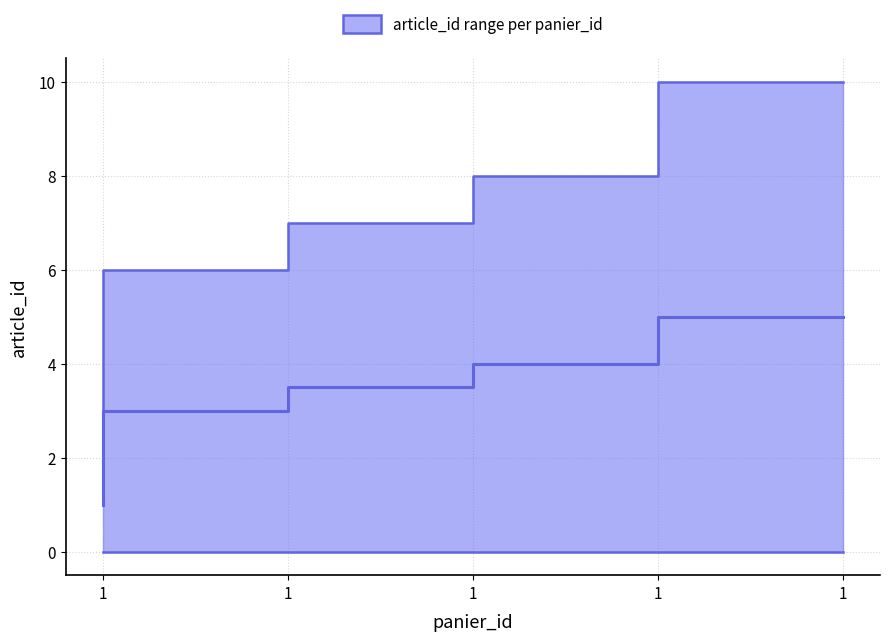

The value of median at 1 is 2. True or false?

False